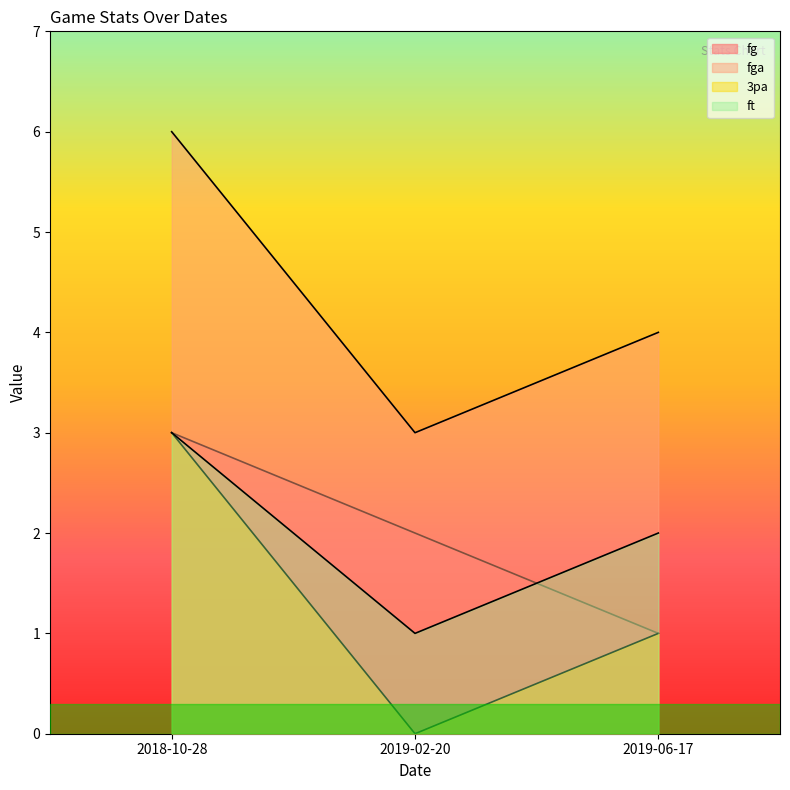

What is the average value of the 3pa series?

1